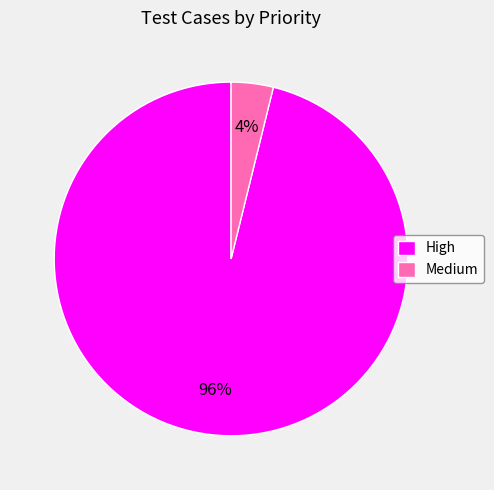

Count the number of slices in the pie.

2